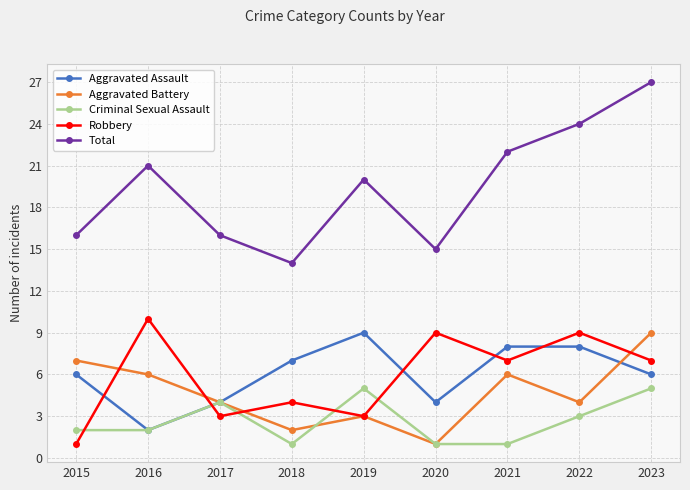

What is the approximate value of Aggravated Battery at 2021?

6